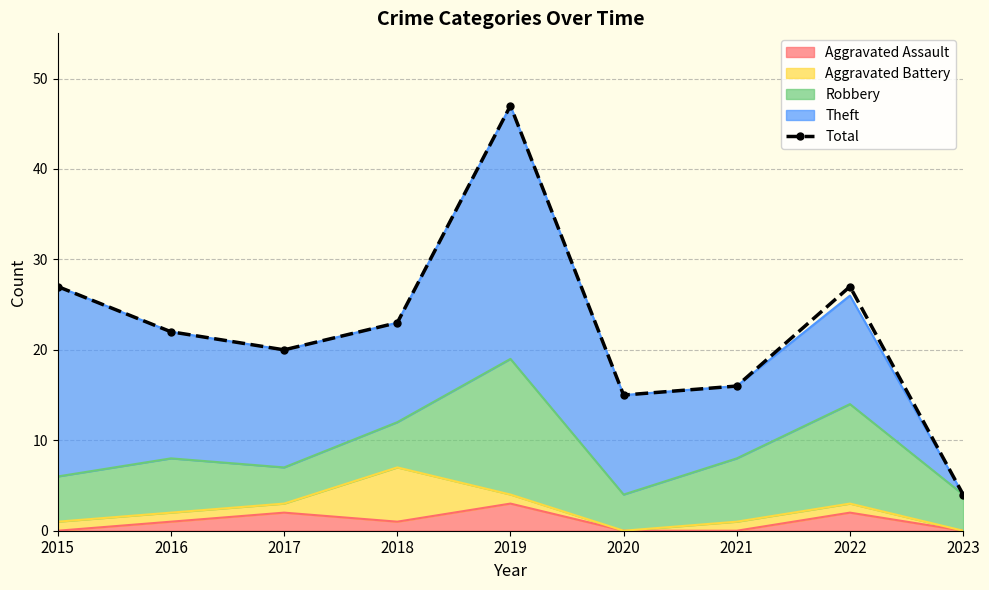

How many data points are above 22?

4